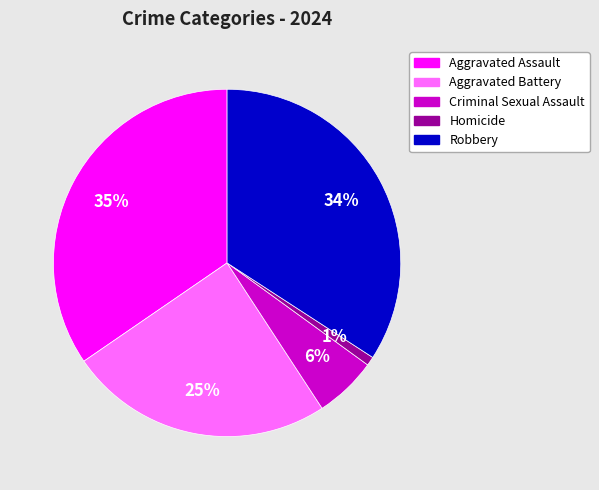

To the nearest percent, what is the difference between the Criminal Sexual Assault and Aggravated Battery slice percentages?

19%